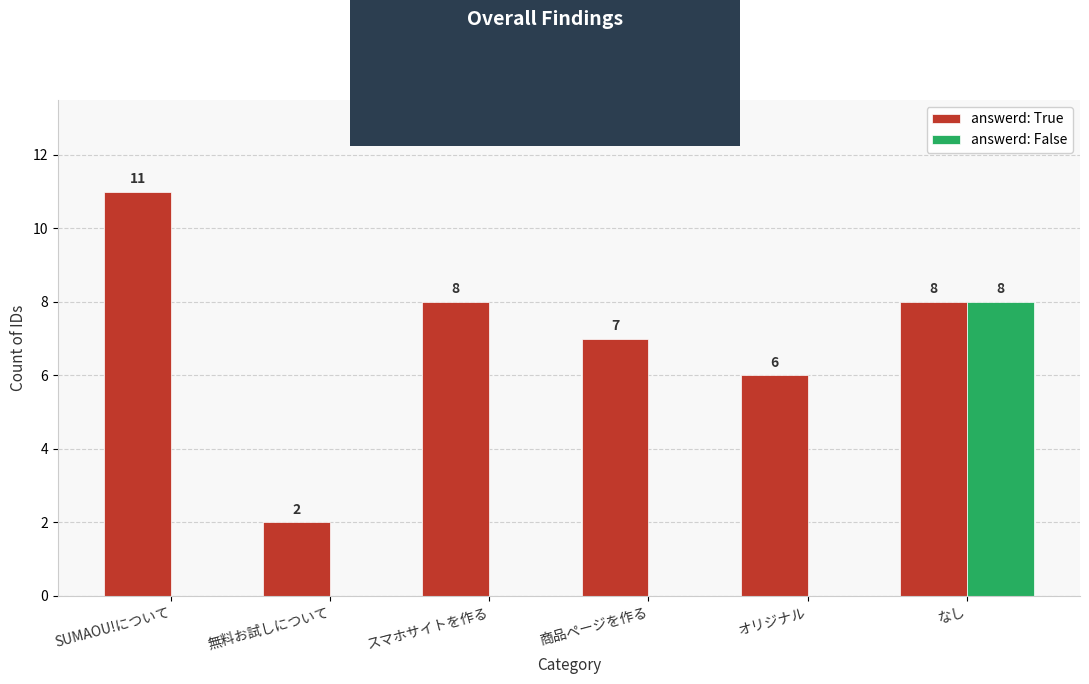

The value of answerd: True at オリジナル is 6. True or false?

True